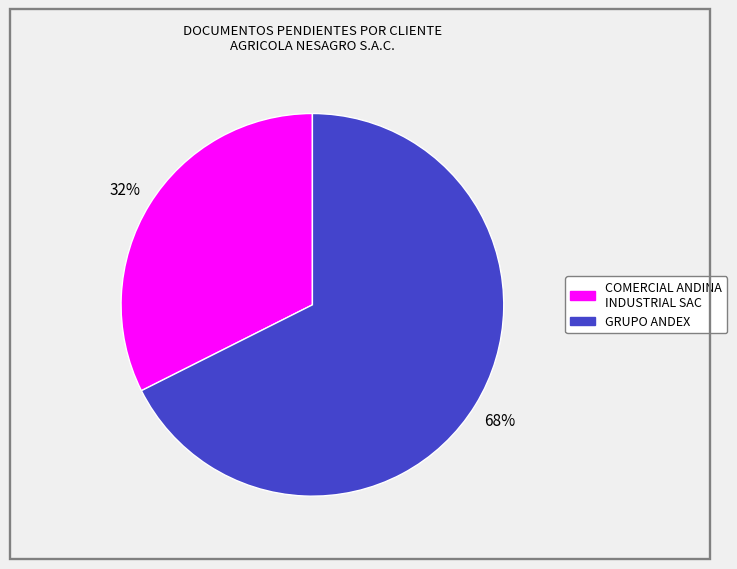

Does any single category account for the majority?

Yes